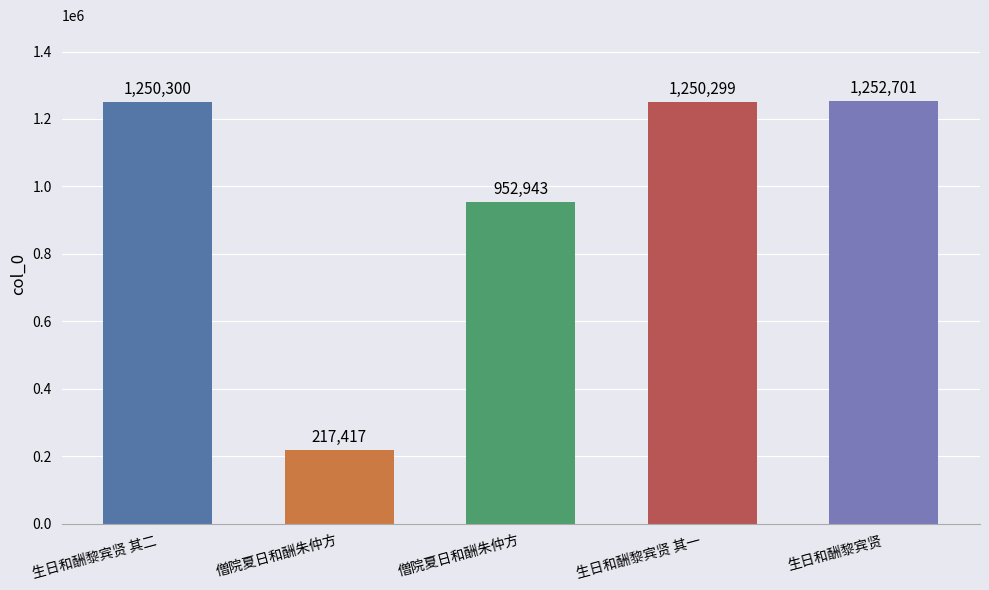

What is the sum of the values at 生日和酬黎宾贤 其一 and 僧院夏日和酬朱仲方?

1467716